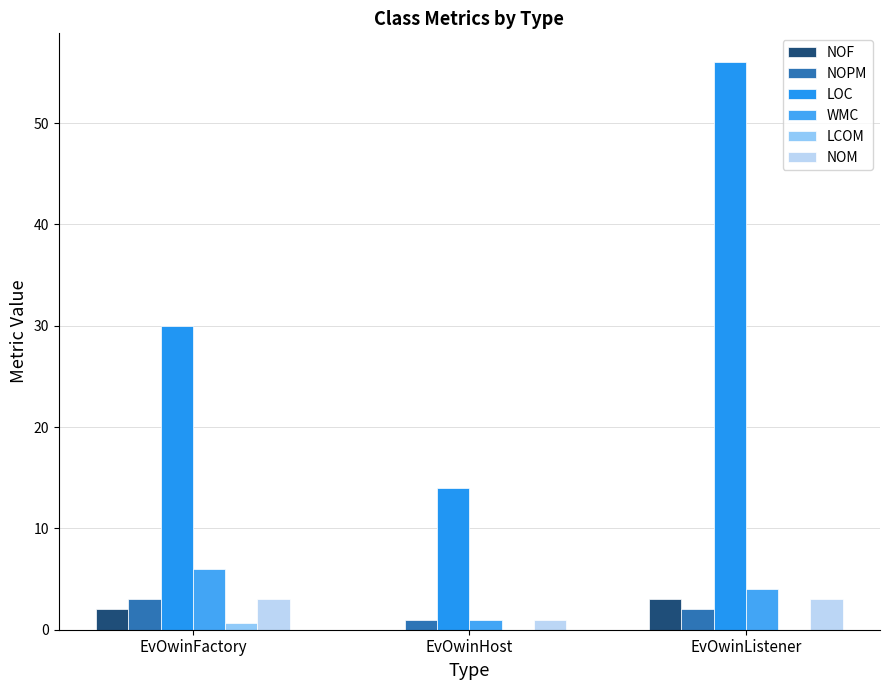

What is the label of the 2nd bar from the left?

EvOwinHost